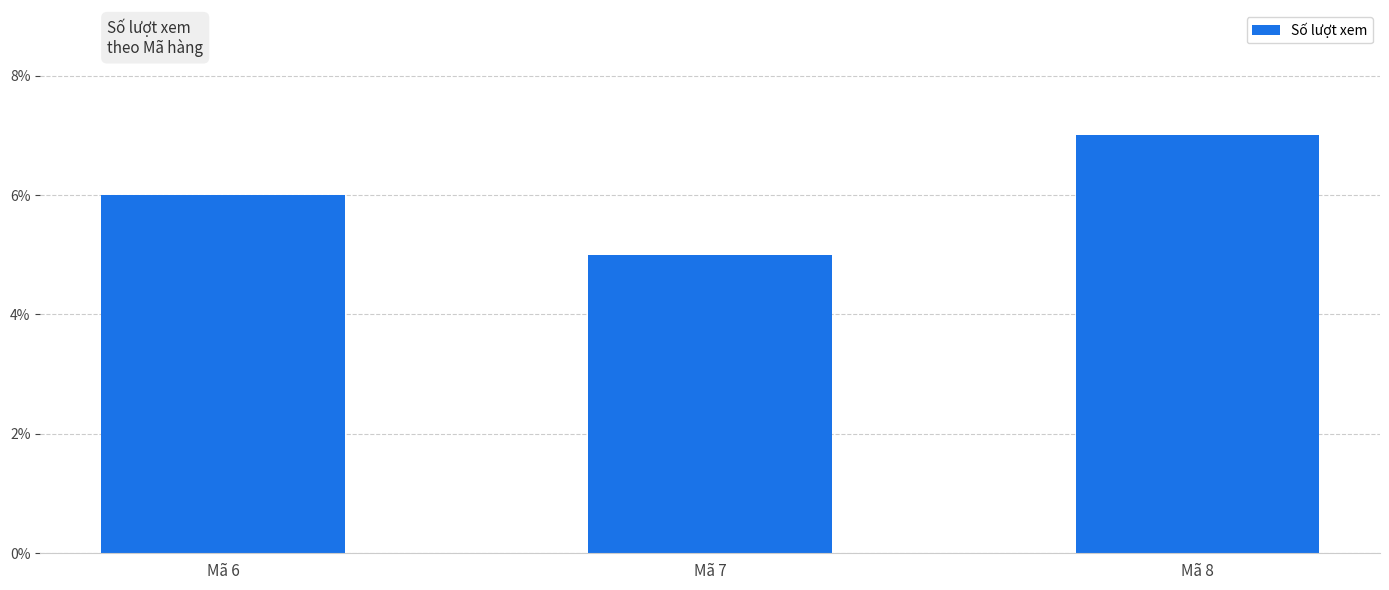

Read the value at Mã 8.

7